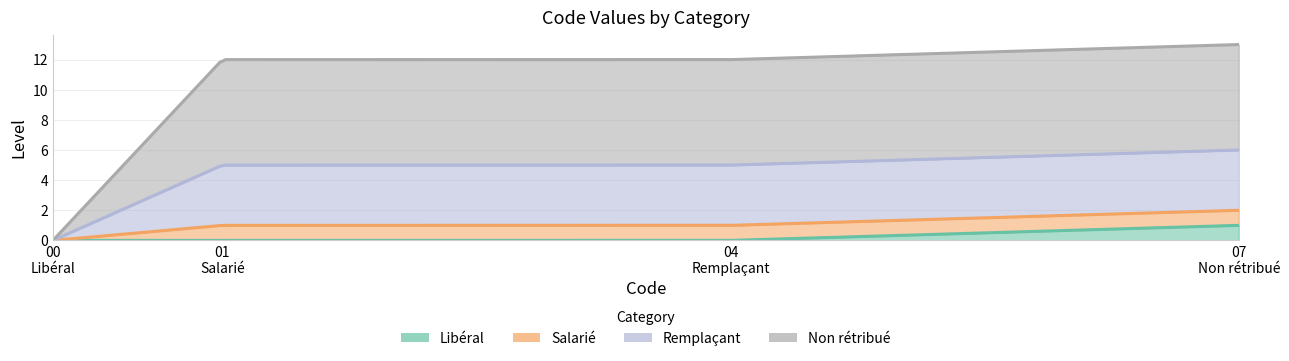

True or false: Salarié has more than 0 interior local peaks.

False